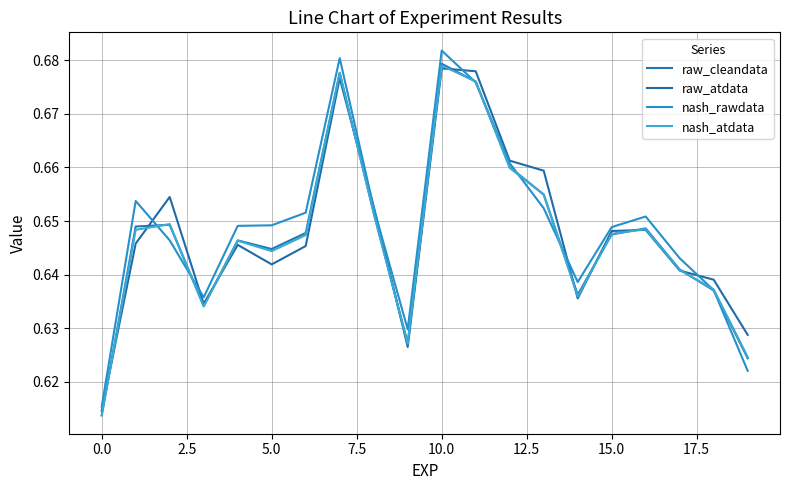

At which category is the sum across all series the highest?

10.0